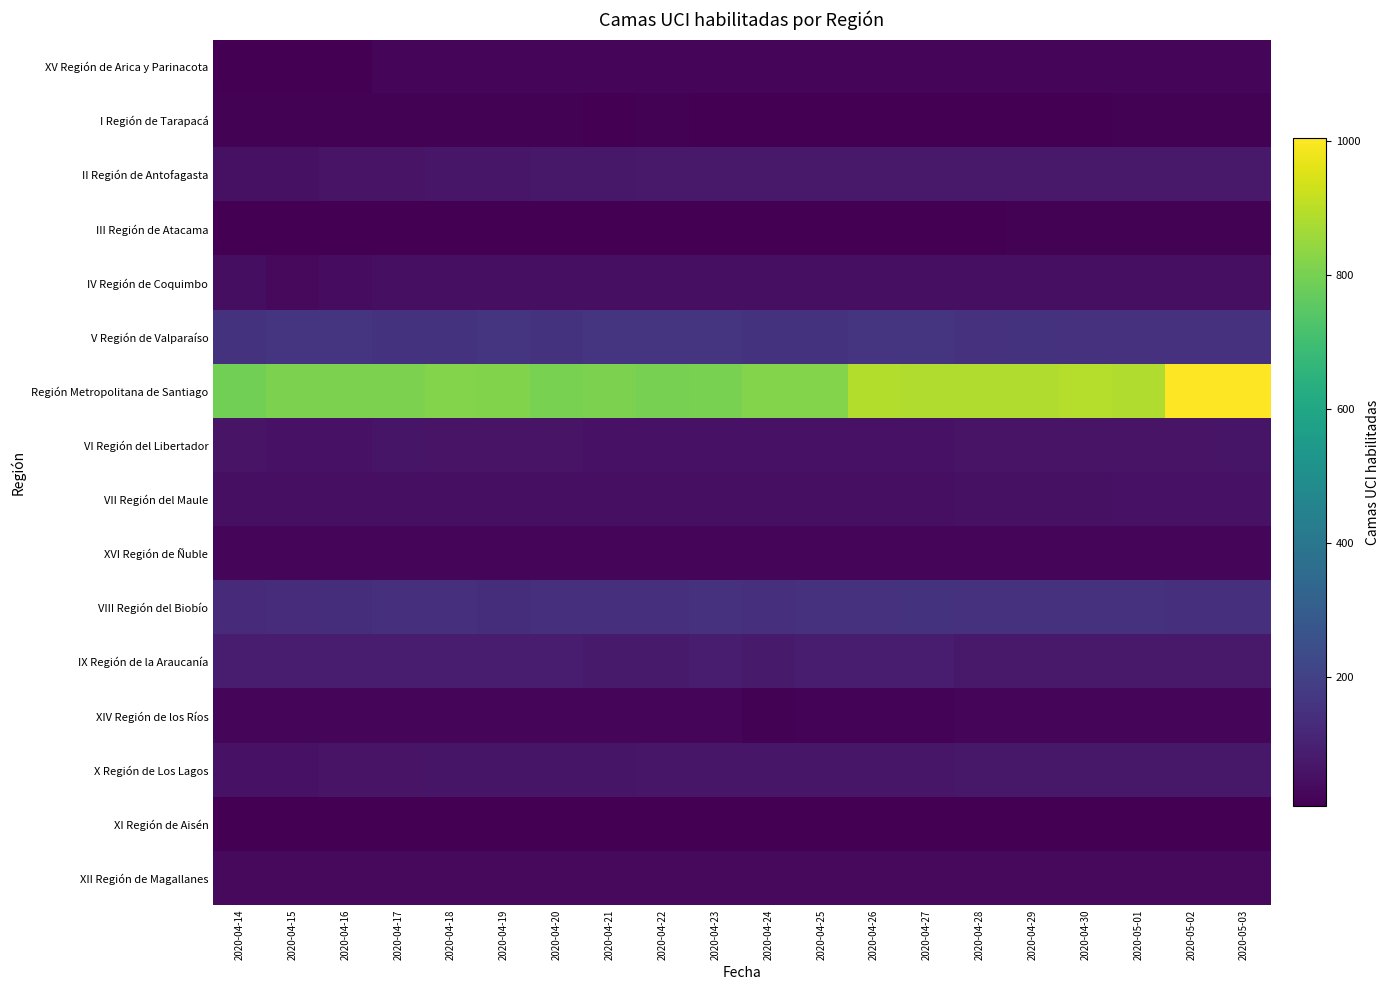

What is the total value across all series at 2020-05-01?

1710